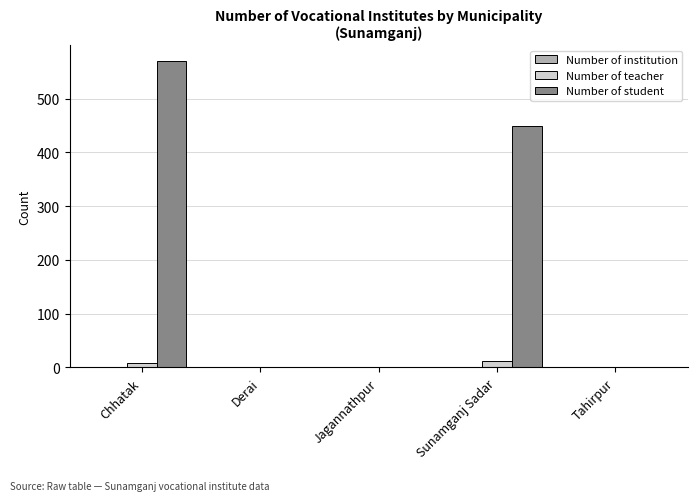

Are the bars grouped side by side (vs. stacked)?

Yes